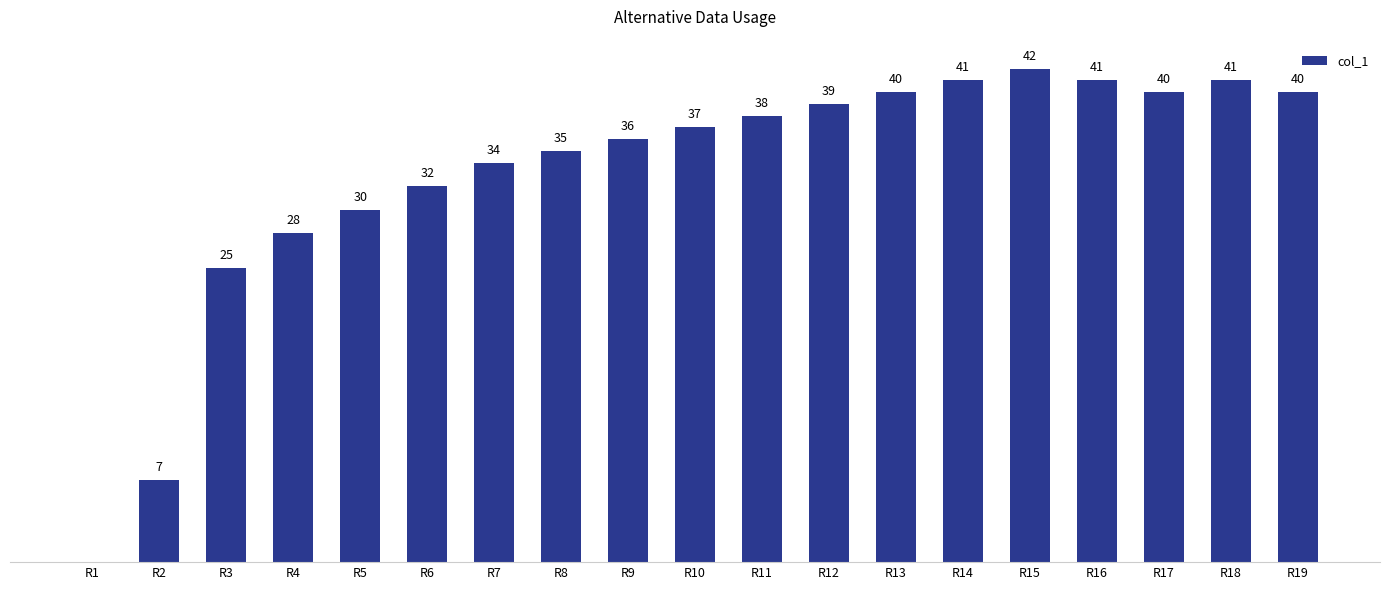

Which has a higher value, R2 or R17?

R17